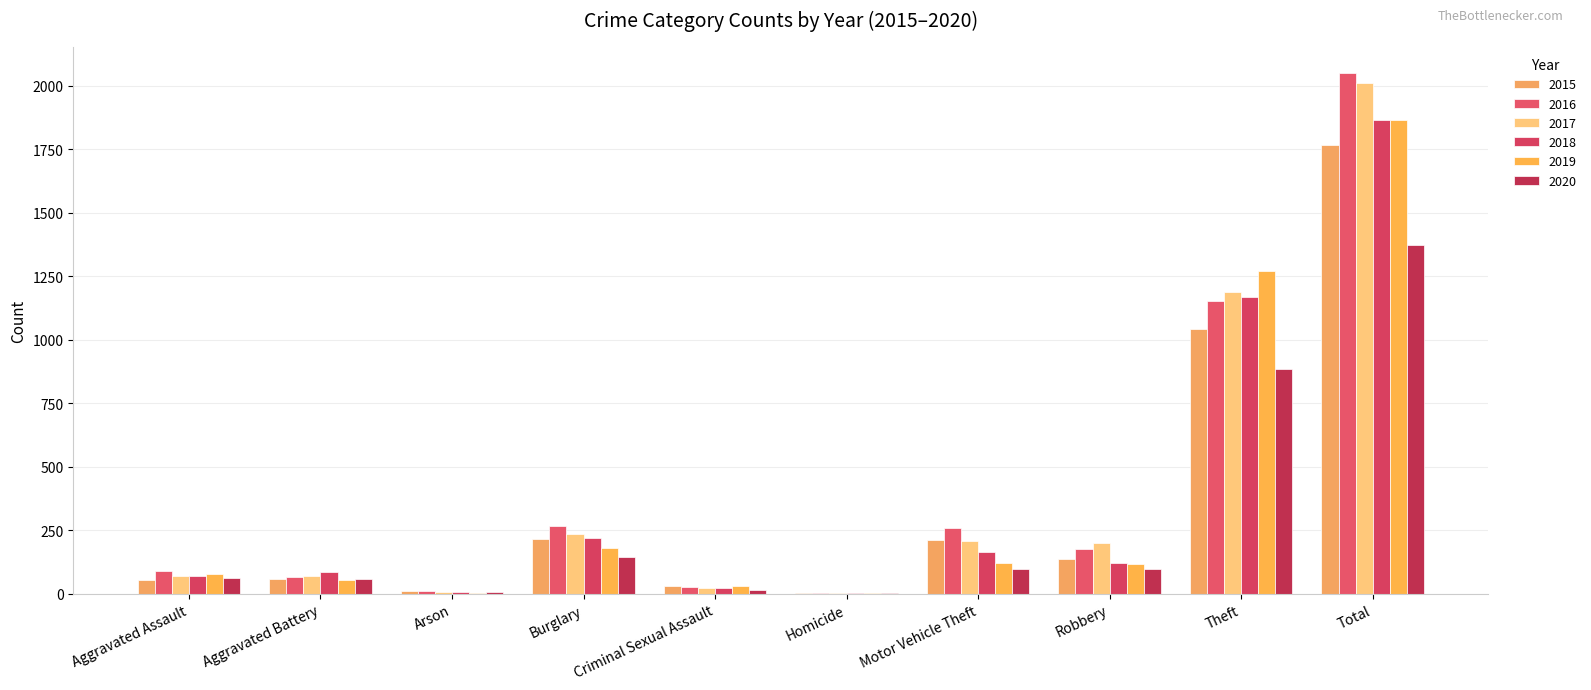

At which label does 2017 reach its peak?

Total